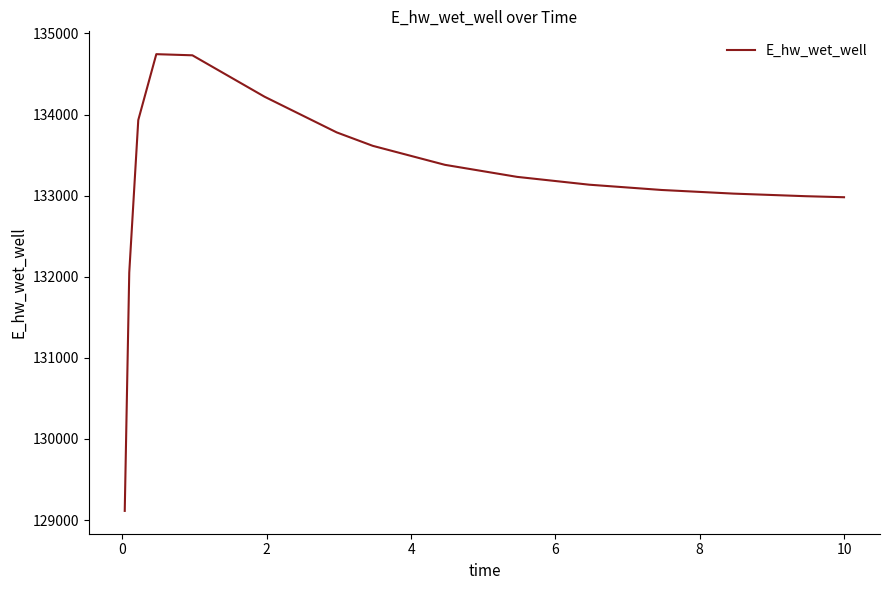

What is the difference between the second highest and minimum values?

5616.8